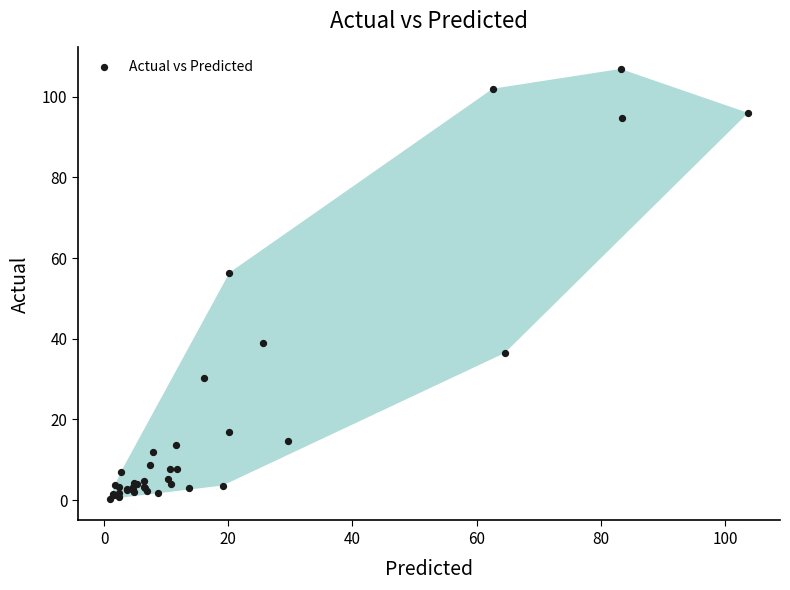

What Y value in the scatter plot is closest to 53?

56.4